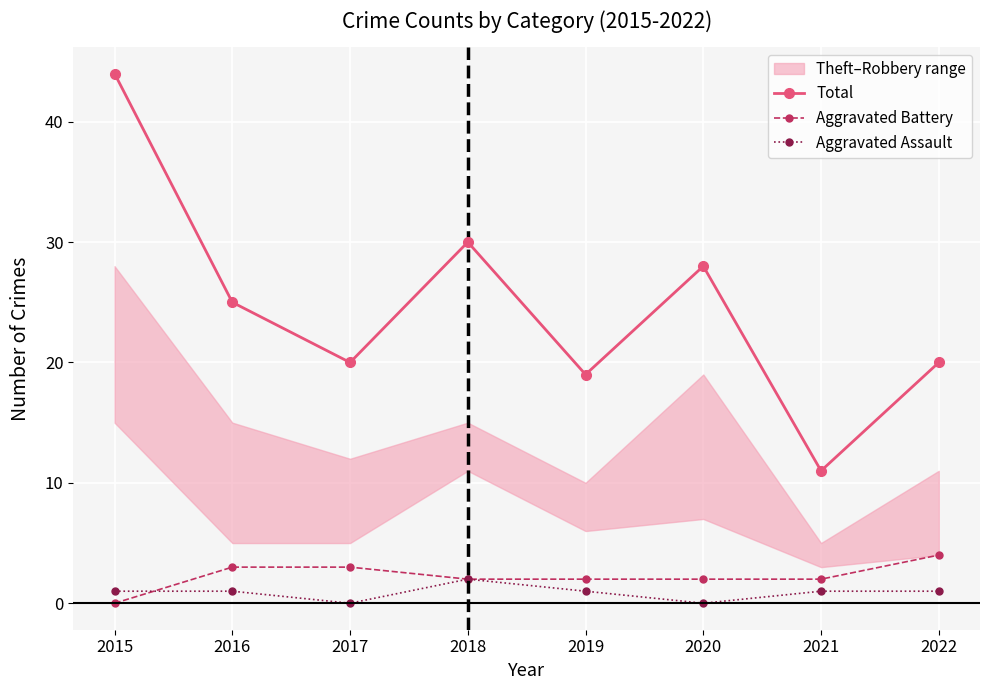

Which series has the largest total across all categories?

Total